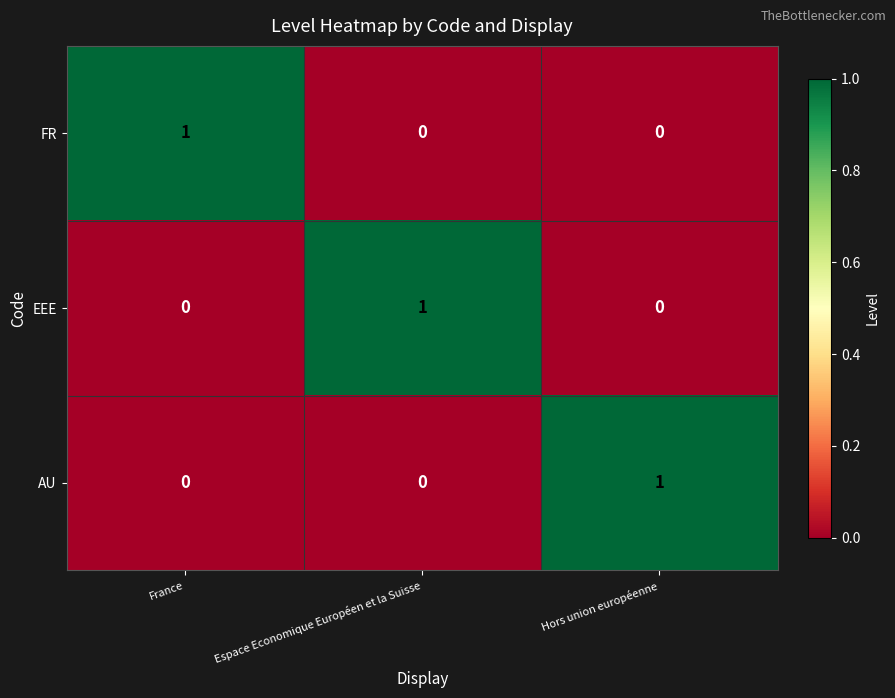

Count the FR values in the range 0 to 1.

3